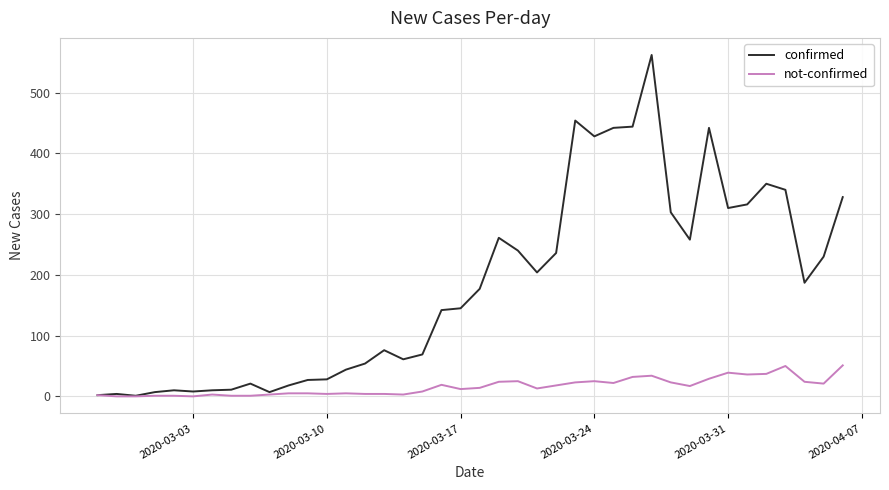

Which series has the largest total across all categories?

confirmed